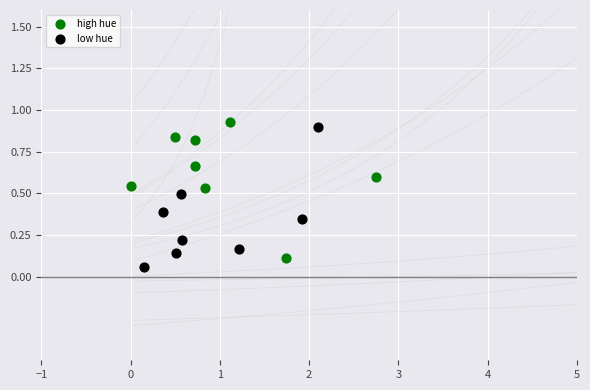

What are all the series names shown in the legend?

high hue, low hue